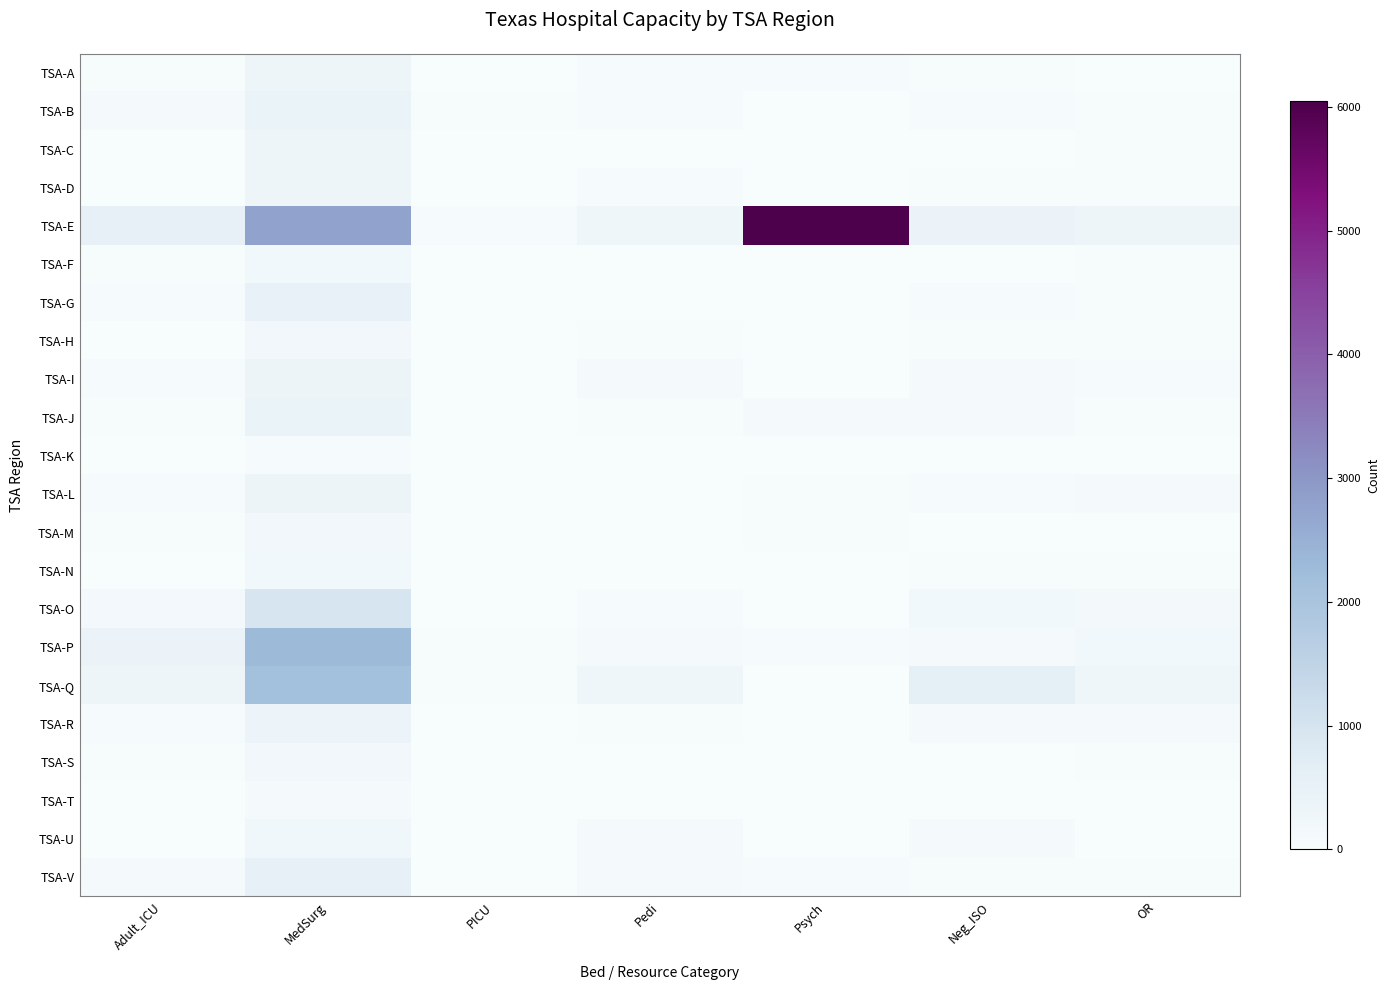

Reading left to right, transcribe all the data shown in this chart.

TSA-A: Adult_ICU=46	MedSurg=315	PICU=10	Pedi=69	Psych=54	Neg_ISO=39	OR=14
TSA-B: Adult_ICU=104	MedSurg=408	PICU=24	Pedi=65	Psych=7	Neg_ISO=48	OR=29
TSA-C: Adult_ICU=17	MedSurg=287	PICU=0	Pedi=10	Psych=0	Neg_ISO=7	OR=31
TSA-D: Adult_ICU=18	MedSurg=316	PICU=9	Pedi=53	Psych=0	Neg_ISO=28	OR=25
TSA-E: Adult_ICU=541	MedSurg=2779	PICU=63	Pedi=280	Psych=6049	Neg_ISO=397	OR=290
TSA-F: Adult_ICU=28	MedSurg=180	PICU=0	Pedi=17	Psych=11	Neg_ISO=12	OR=38
TSA-G: Adult_ICU=50	MedSurg=498	PICU=0	Pedi=0	Psych=0	Neg_ISO=54	OR=32
TSA-H: Adult_ICU=17	MedSurg=196	PICU=0	Pedi=31	Psych=0	Neg_ISO=26	OR=24
TSA-I: Adult_ICU=55	MedSurg=377	PICU=20	Pedi=72	Psych=15	Neg_ISO=100	OR=54
TSA-J: Adult_ICU=46	MedSurg=405	PICU=0	Pedi=44	Psych=72	Neg_ISO=104	OR=38
TSA-K: Adult_ICU=16	MedSurg=69	PICU=0	Pedi=22	Psych=3	Neg_ISO=2	OR=8
TSA-L: Adult_ICU=56	MedSurg=369	PICU=2	Pedi=17	Psych=34	Neg_ISO=53	OR=73
TSA-M: Adult_ICU=24	MedSurg=197	PICU=0	Pedi=17	Psych=39	Neg_ISO=21	OR=9
TSA-N: Adult_ICU=21	MedSurg=171	PICU=0	Pedi=9	Psych=0	Neg_ISO=38	OR=25
TSA-O: Adult_ICU=153	MedSurg=955	PICU=16	Pedi=50	Psych=0	Neg_ISO=173	OR=141
TSA-P: Adult_ICU=397	MedSurg=2307	PICU=31	Pedi=114	Psych=64	Neg_ISO=80	OR=183
TSA-Q: Adult_ICU=312	MedSurg=2147	PICU=30	Pedi=237	Psych=0	Neg_ISO=579	OR=246
TSA-R: Adult_ICU=57	MedSurg=344	PICU=3	Pedi=36	Psych=18	Neg_ISO=73	OR=109
TSA-S: Adult_ICU=32	MedSurg=195	PICU=0	Pedi=19	Psych=0	Neg_ISO=16	OR=25
TSA-T: Adult_ICU=20	MedSurg=95	PICU=0	Pedi=7	Psych=0	Neg_ISO=12	OR=8
TSA-U: Adult_ICU=18	MedSurg=236	PICU=13	Pedi=87	Psych=8	Neg_ISO=76	OR=18
TSA-V: Adult_ICU=79	MedSurg=548	PICU=22	Pedi=92	Psych=62	Neg_ISO=45	OR=36